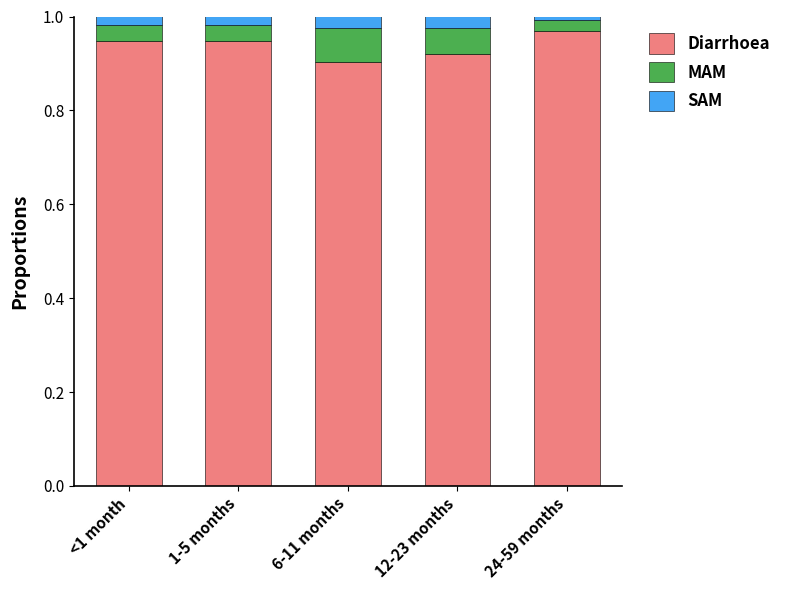

How many bars are there in total?

5